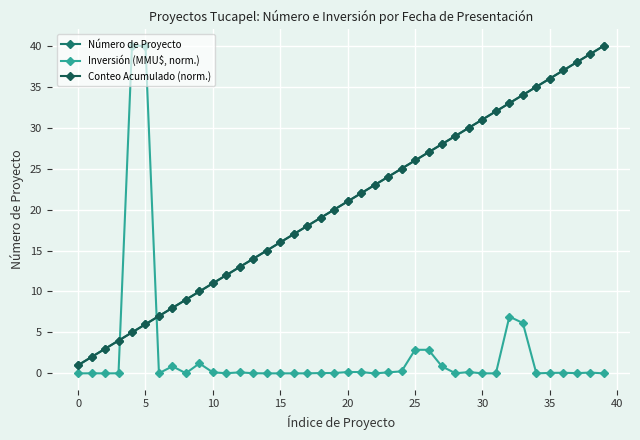

How many lines are shown in the chart?

3